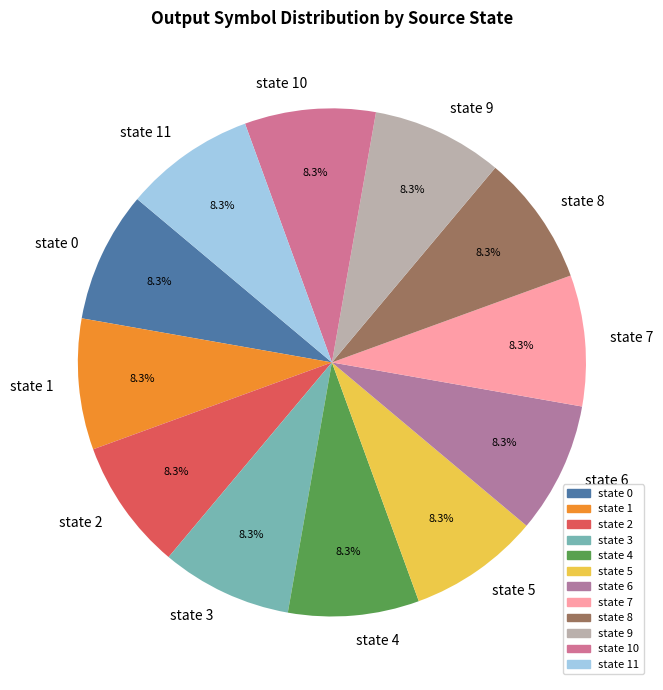

To the nearest percent, what portion does state 5 represent?

8%